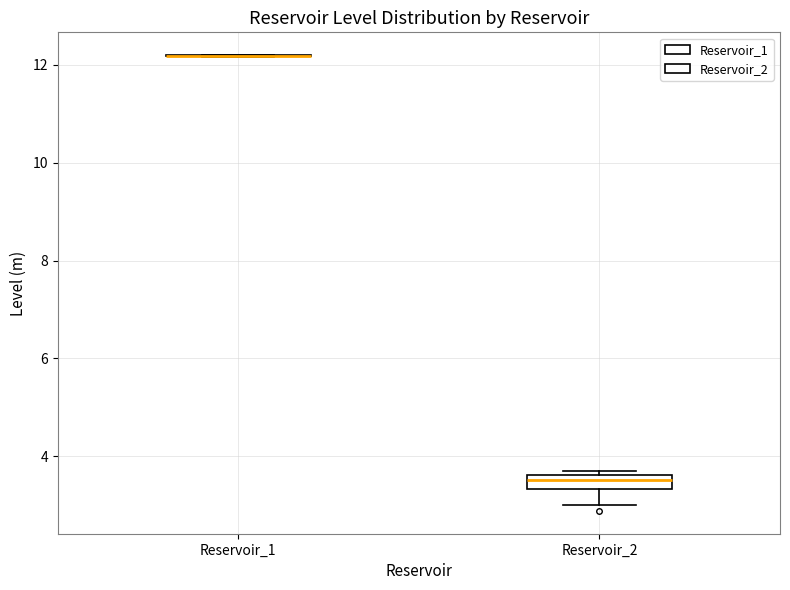

Which box is the tallest, from its lower edge to its upper edge?

Reservoir_2